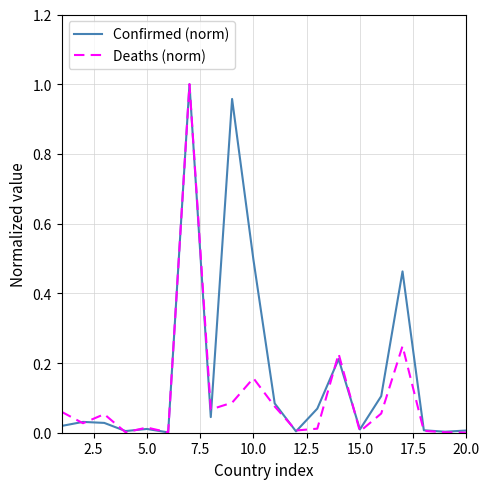

True or false: Confirmed (norm) and Deaths (norm) cross at least once.

True